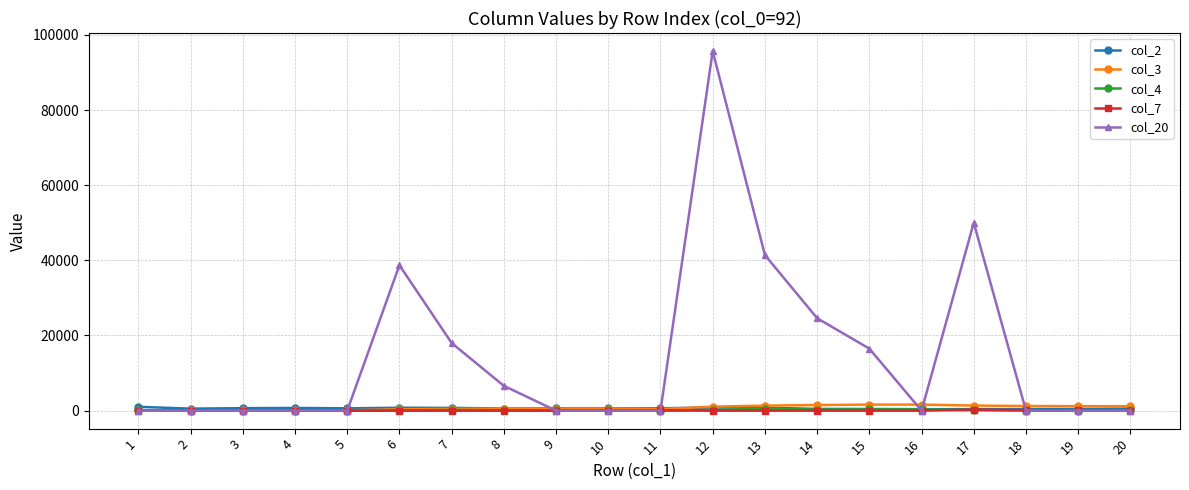

At which category is the sum across all series the highest?

12